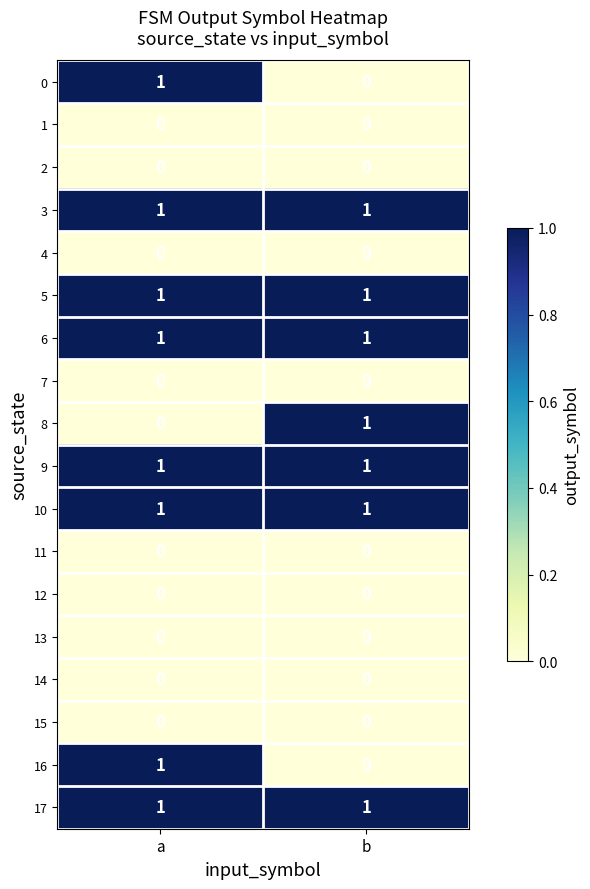

What is the spread (max minus min) of values at a?

1